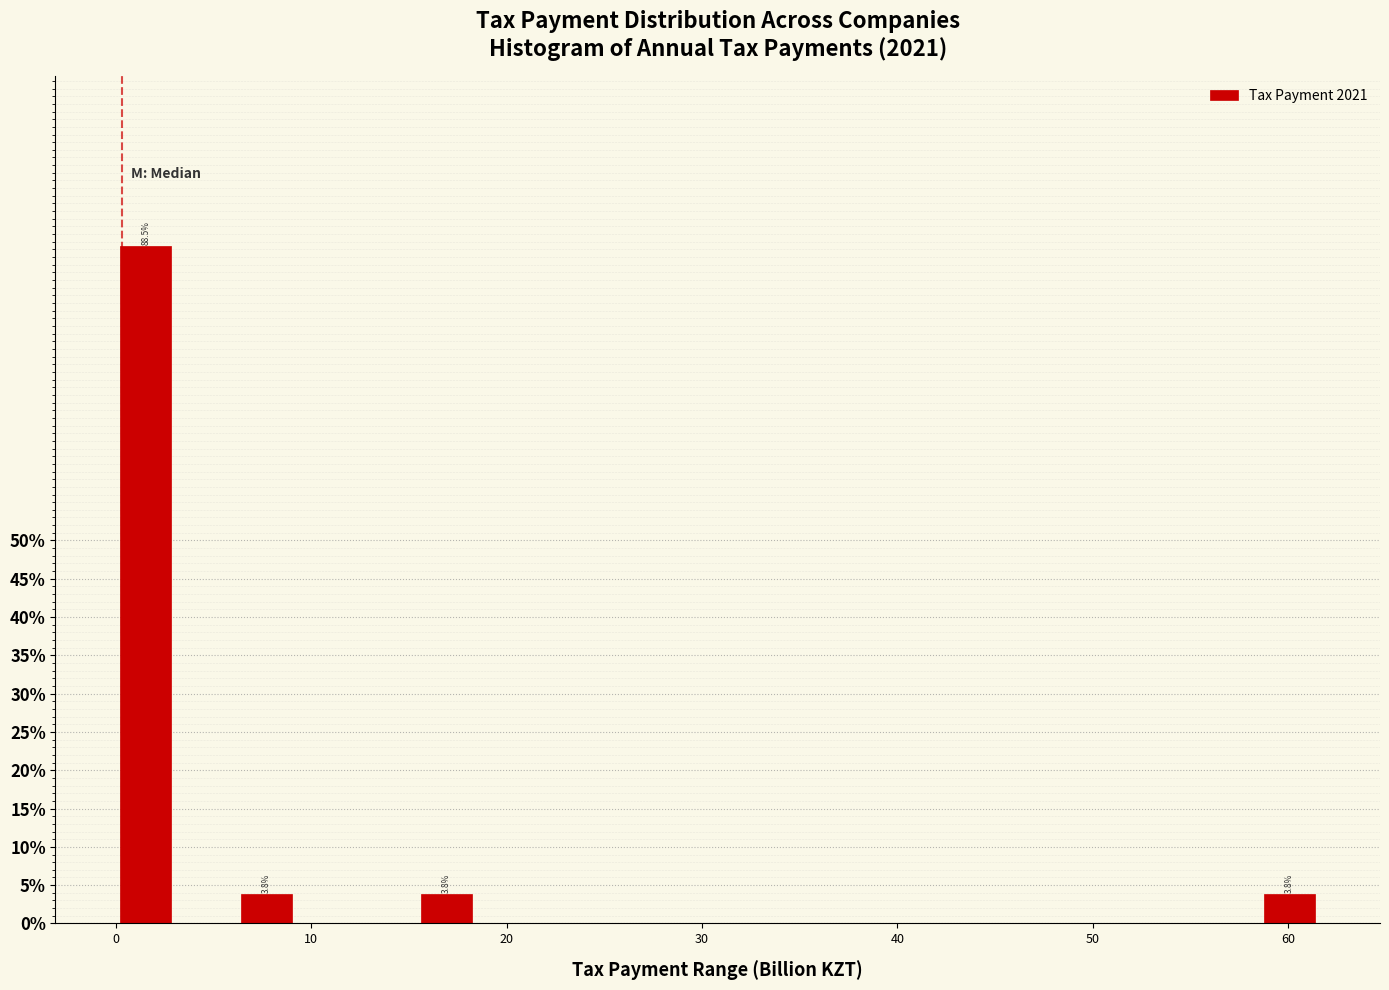

Around what value on the x-axis is the tallest bar? Give the approximate position of its centre, as read against the axis.

2